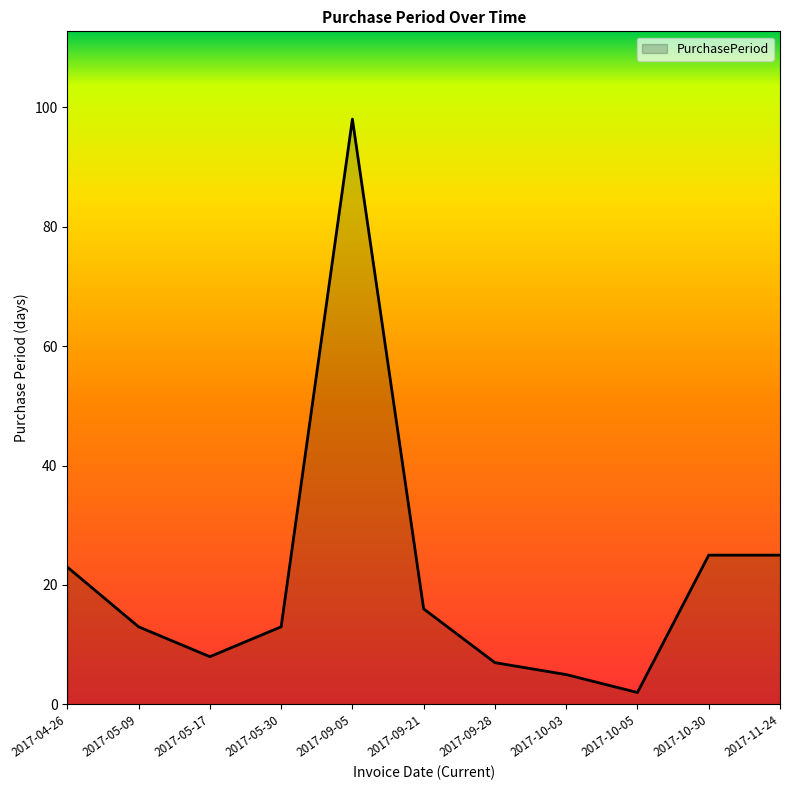

What is the greatest value displayed?

98